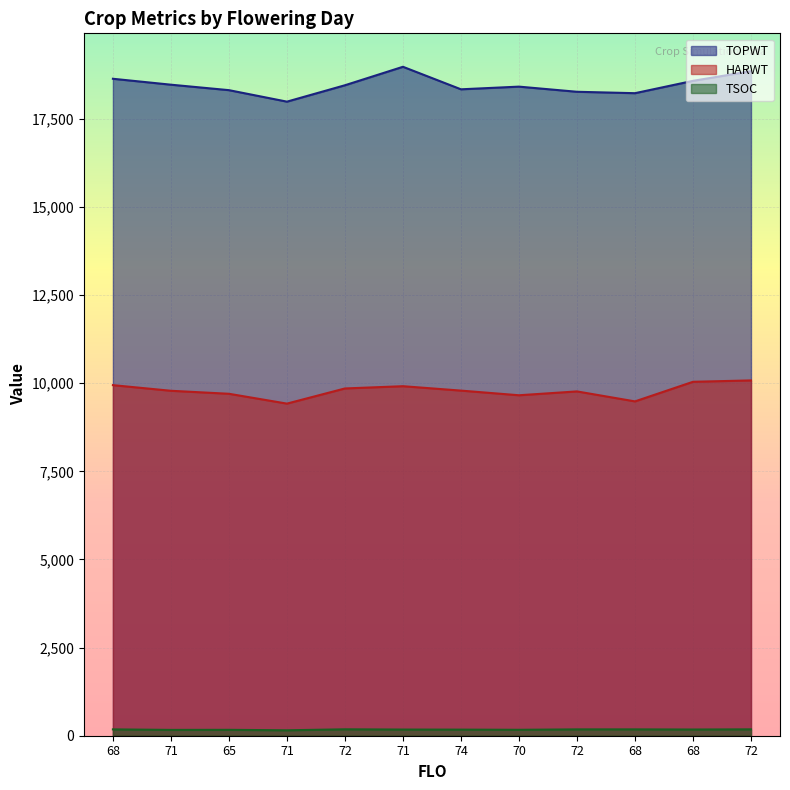

Does the chart display data point markers on the line(s)?

No